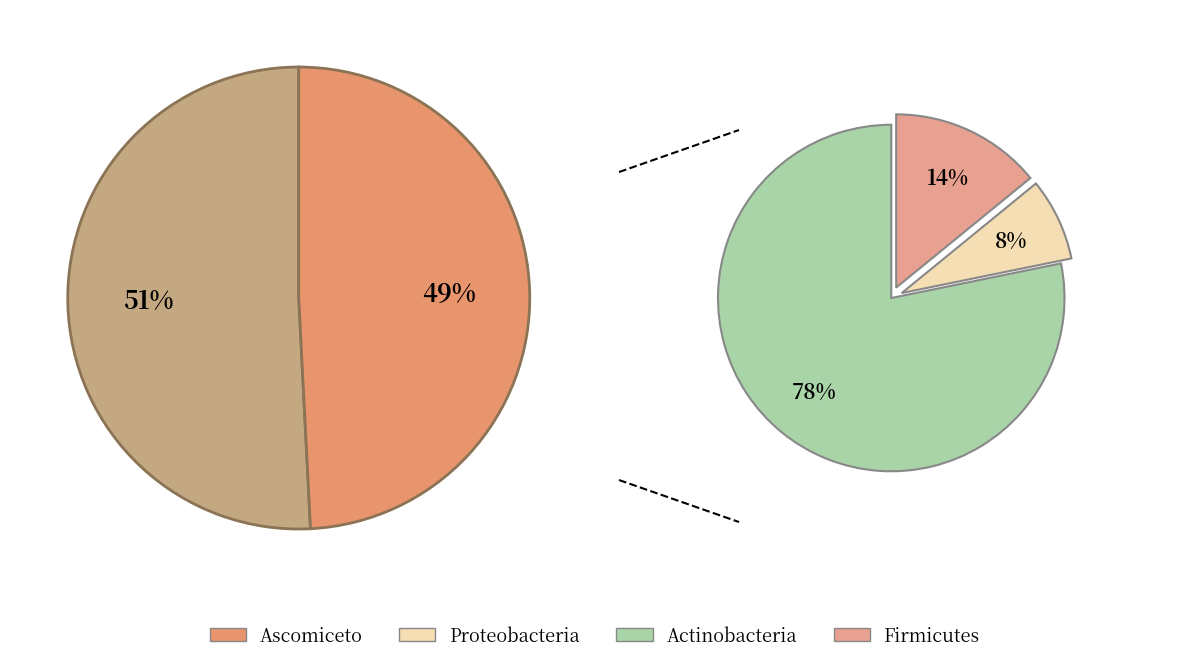

Is it true that 0 is 58% of the pie?

False